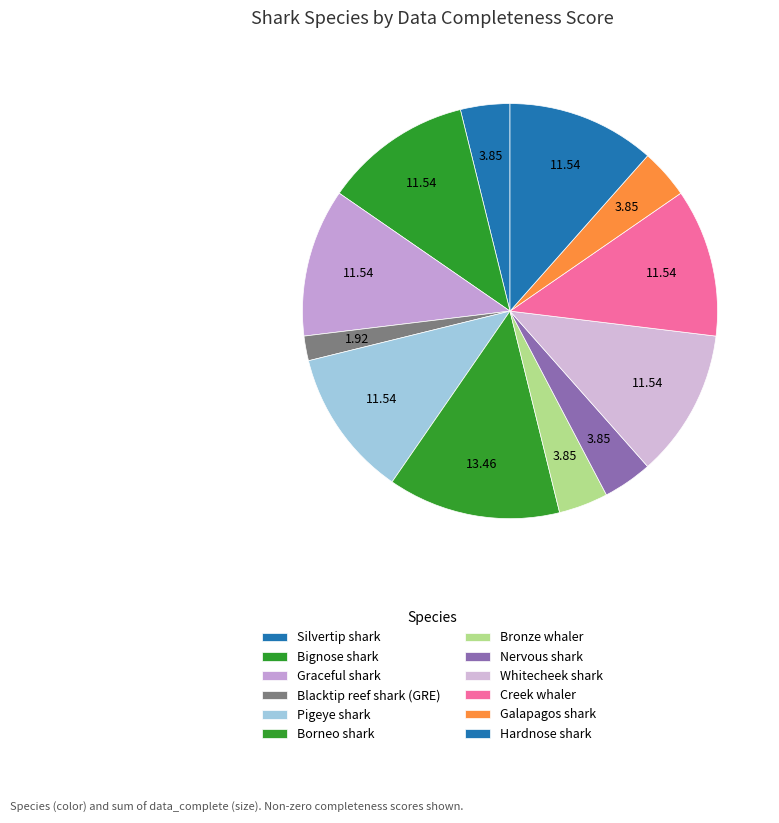

How many slices are in this pie chart?

12